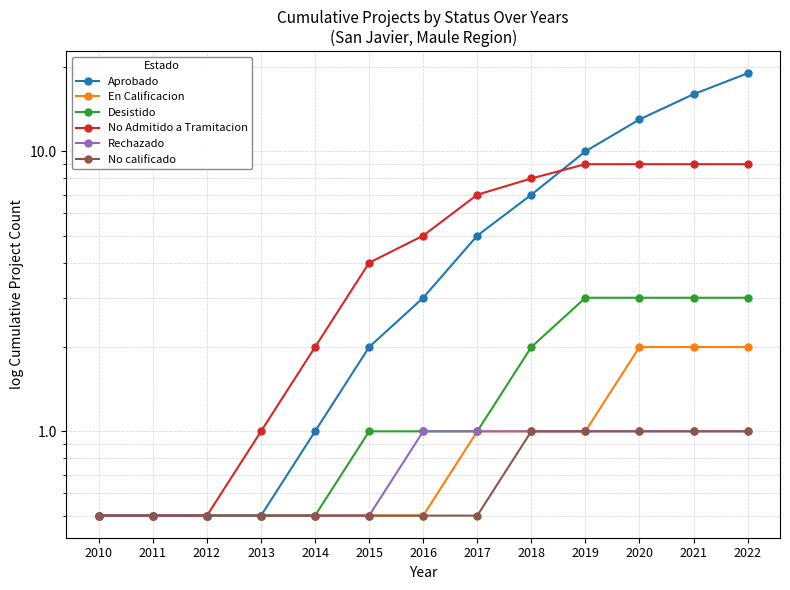

How many values in the No Admitido a Tramitacion series exceed 5?

6